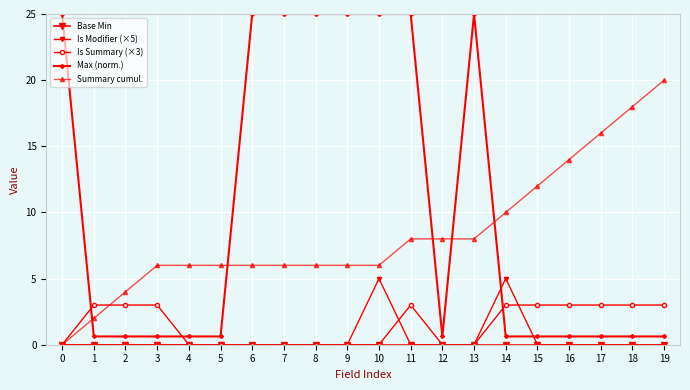

Count the number of data series in this chart.

5